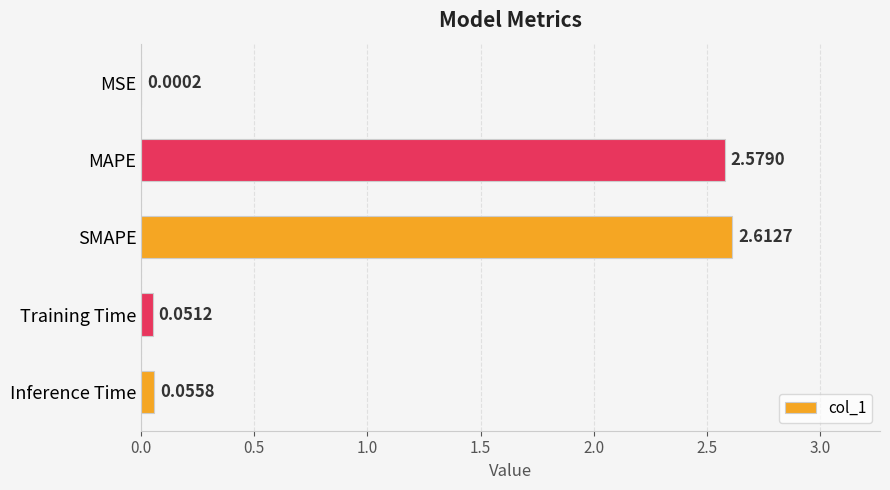

Between Inference Time and MSE, which is larger?

Inference Time